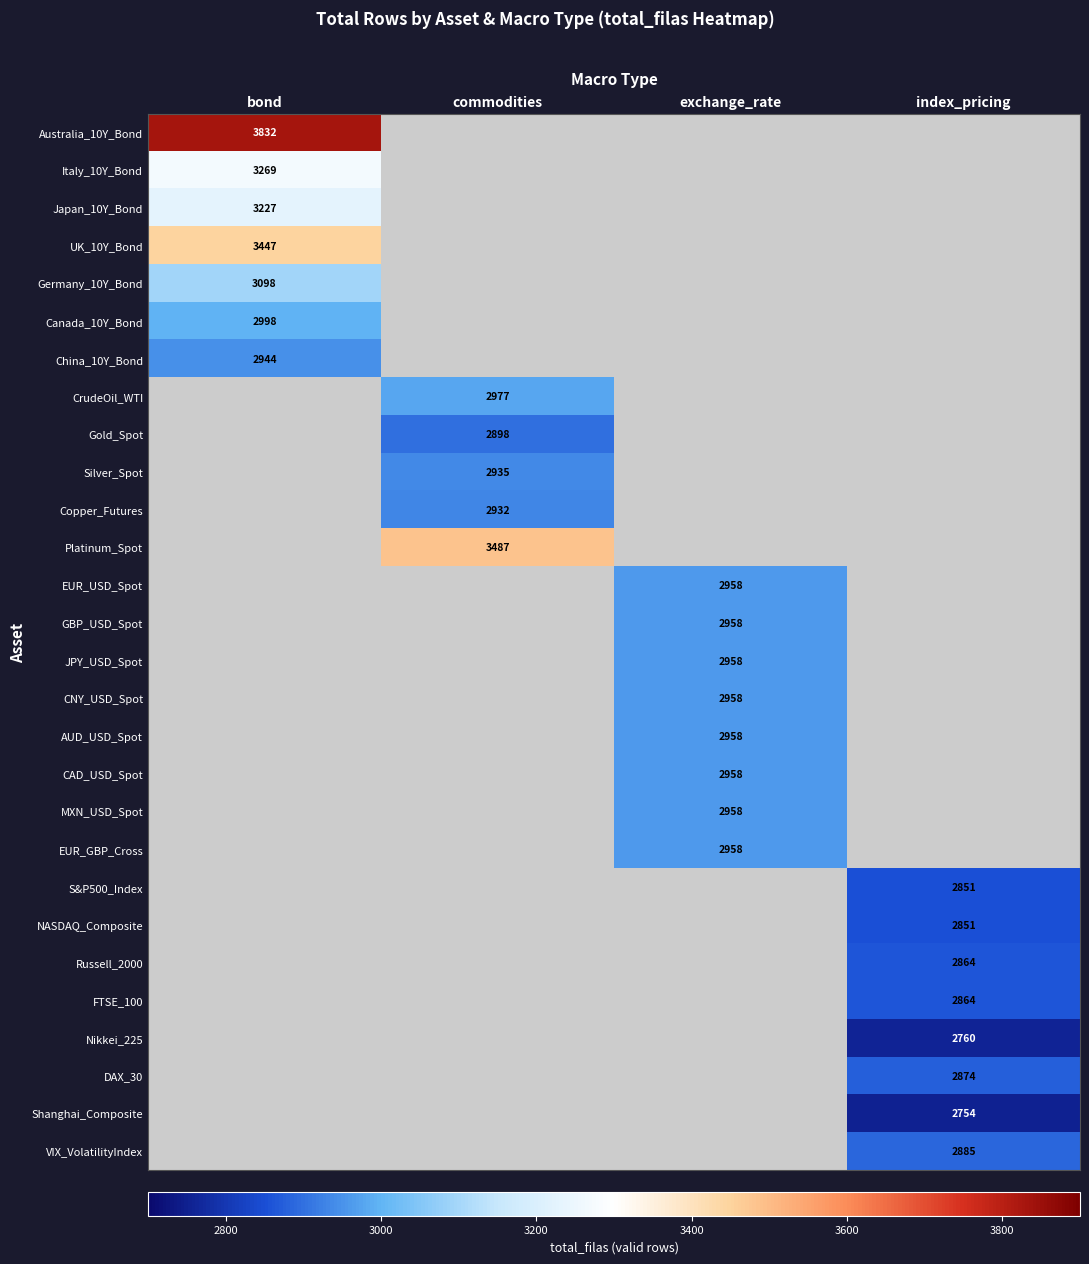

Is it true that CrudeOil_WTI equals 981 at commodities?

False